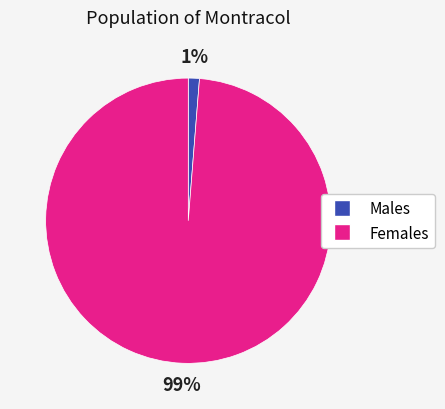

To the nearest percent, what is the average slice percentage?

50%